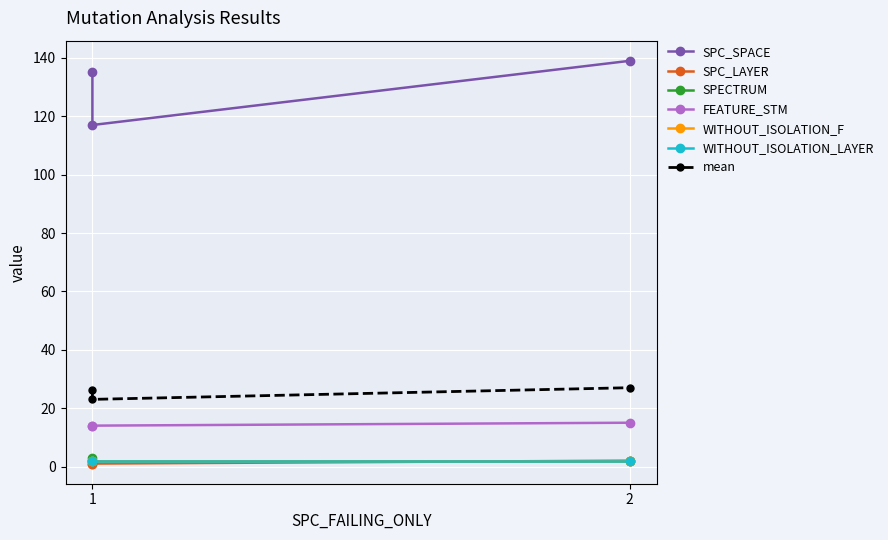

What is the lowest value of the FEATURE_STM series?

14